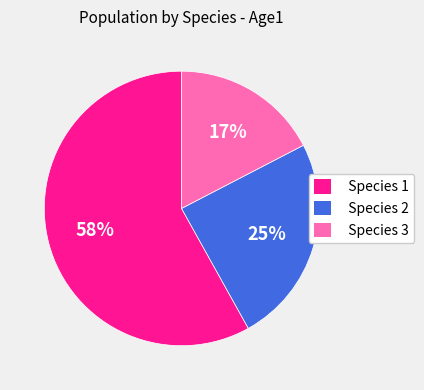

Count the number of slices in the pie.

3